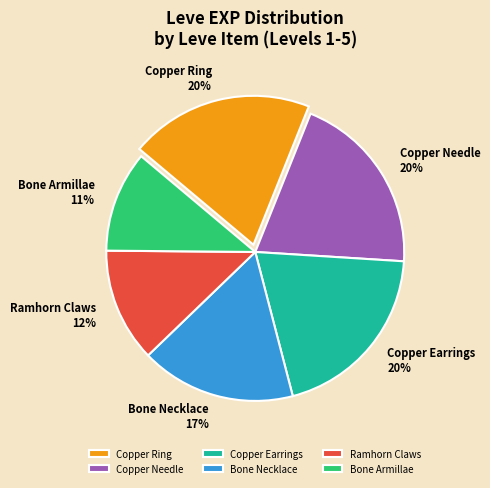

Count the number of slices in the pie.

6